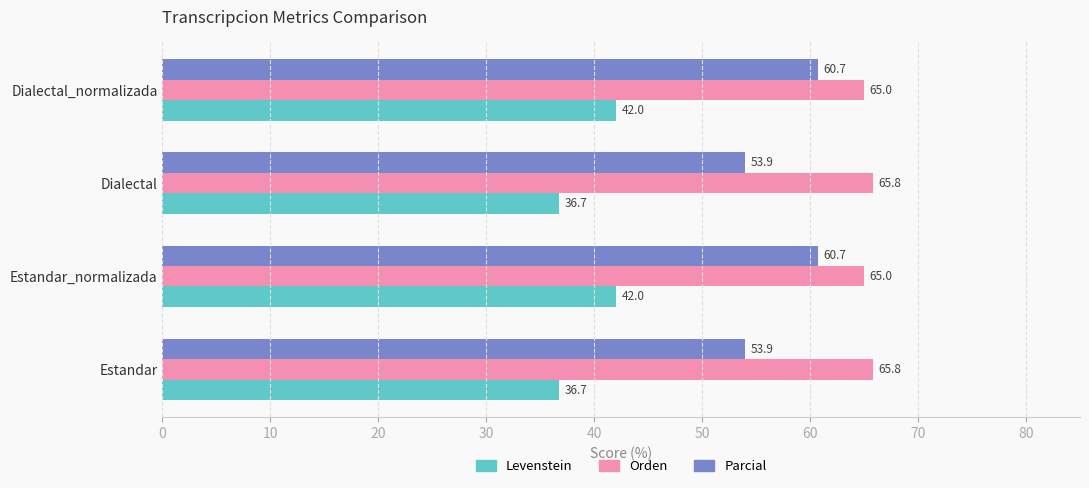

What is the average value of the Levenstein series?

39.4